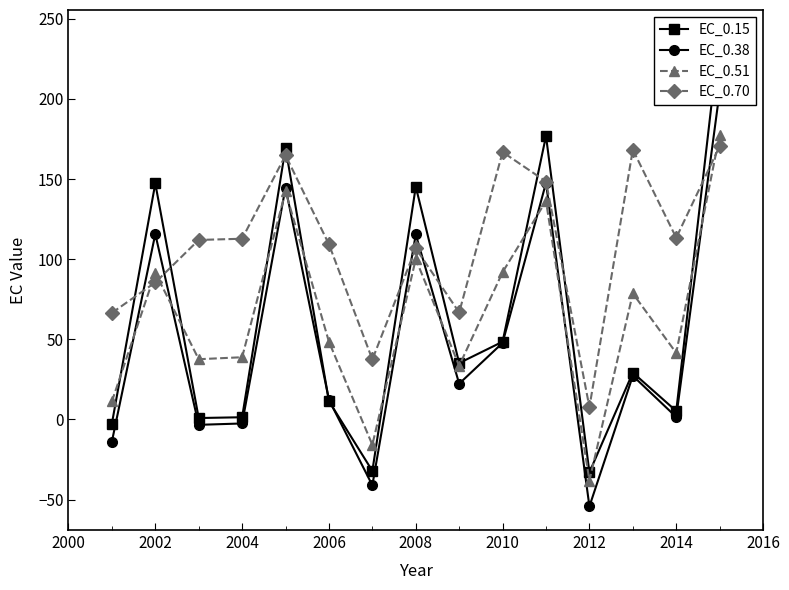

What are all the series names shown in the legend?

EC_0.15, EC_0.38, EC_0.51, EC_0.70